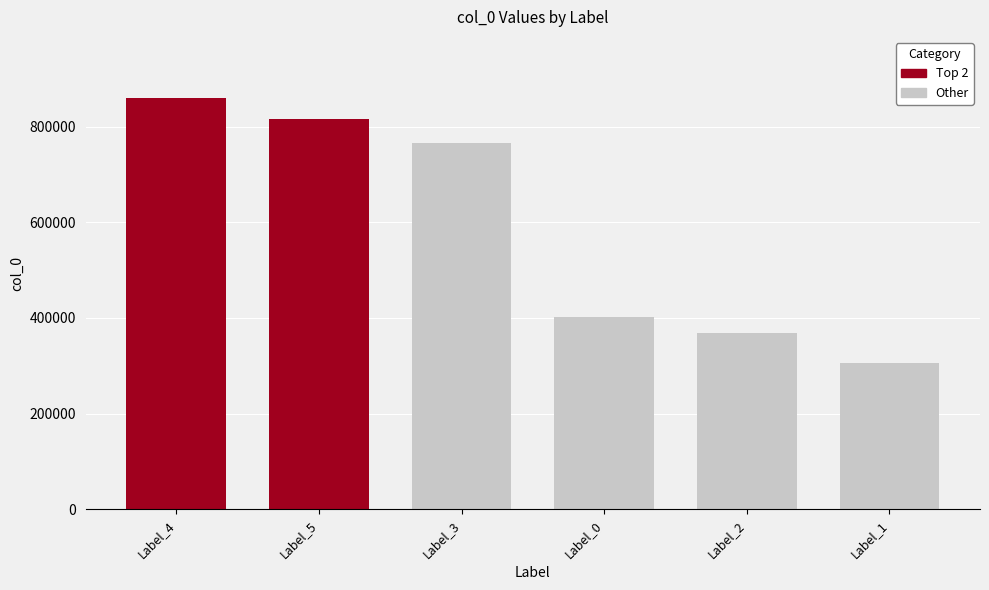

What is the difference between the maximum and second lowest values?

491496